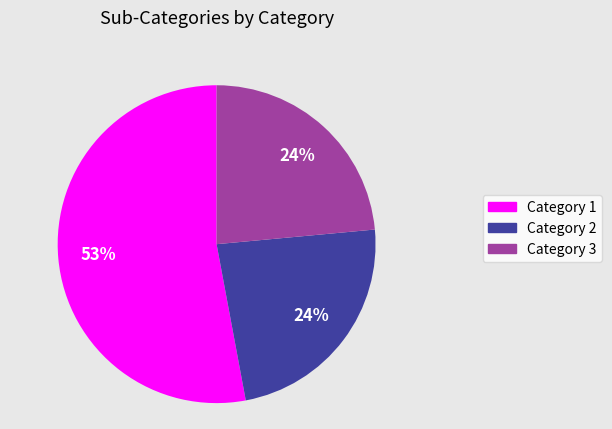

Do Category 1 and Category 2 together represent more than half of the pie?

Yes